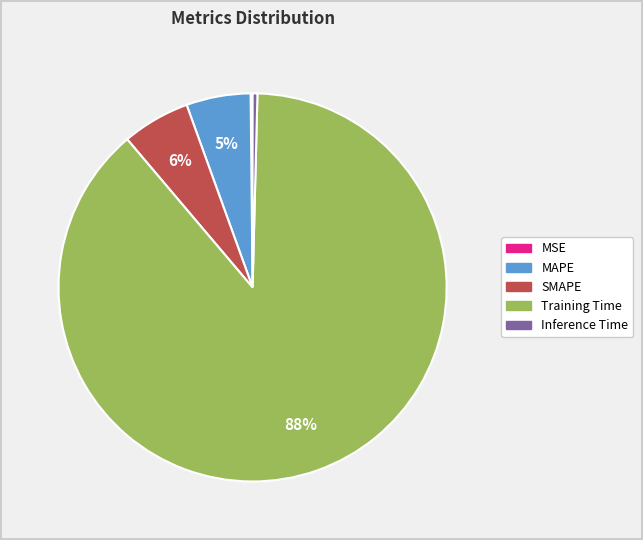

Do Training Time and Inference Time together represent more than half of the pie?

Yes